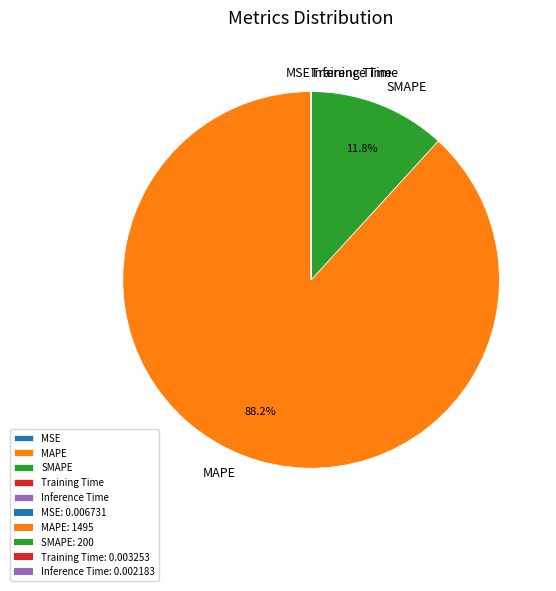

Is there a majority slice in this chart?

Yes